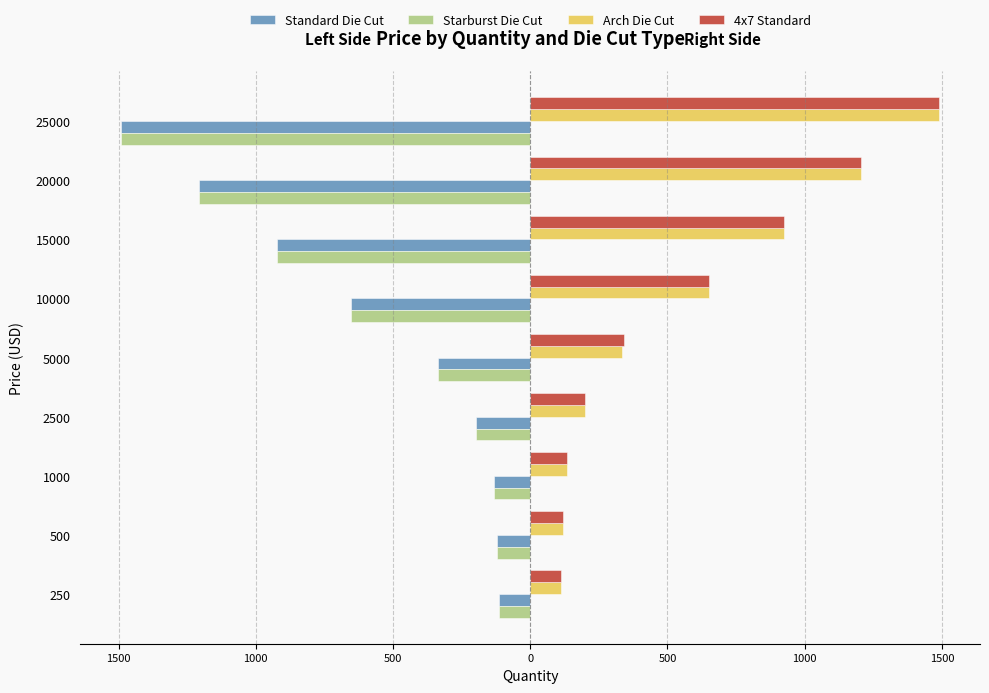

What are all the series names shown in the legend?

Standard Die Cut, Starburst Die Cut, Arch Die Cut, 4x7 Standard